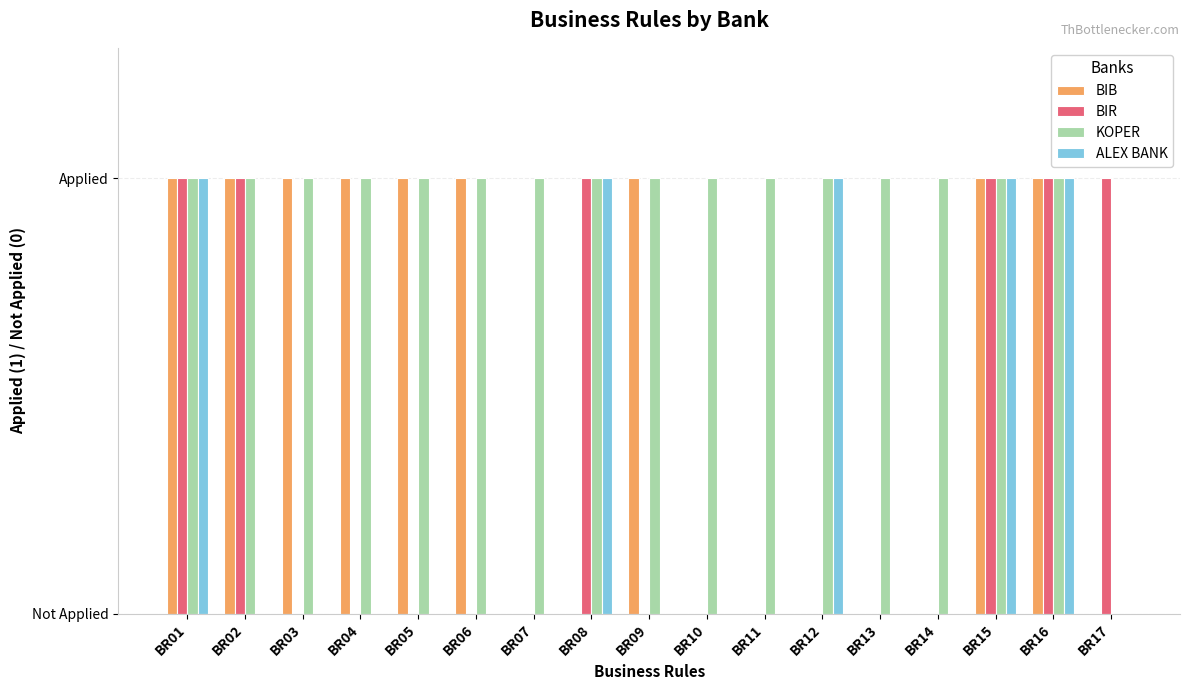

What is the greatest value displayed?

1